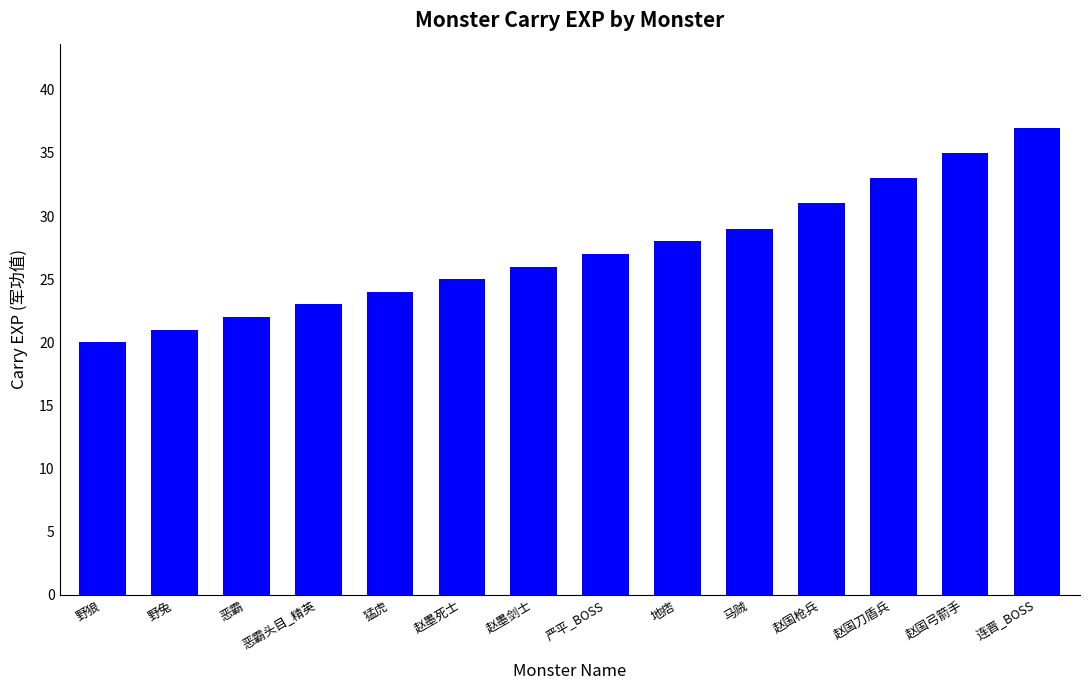

What is the difference between the maximum and second lowest values?

16